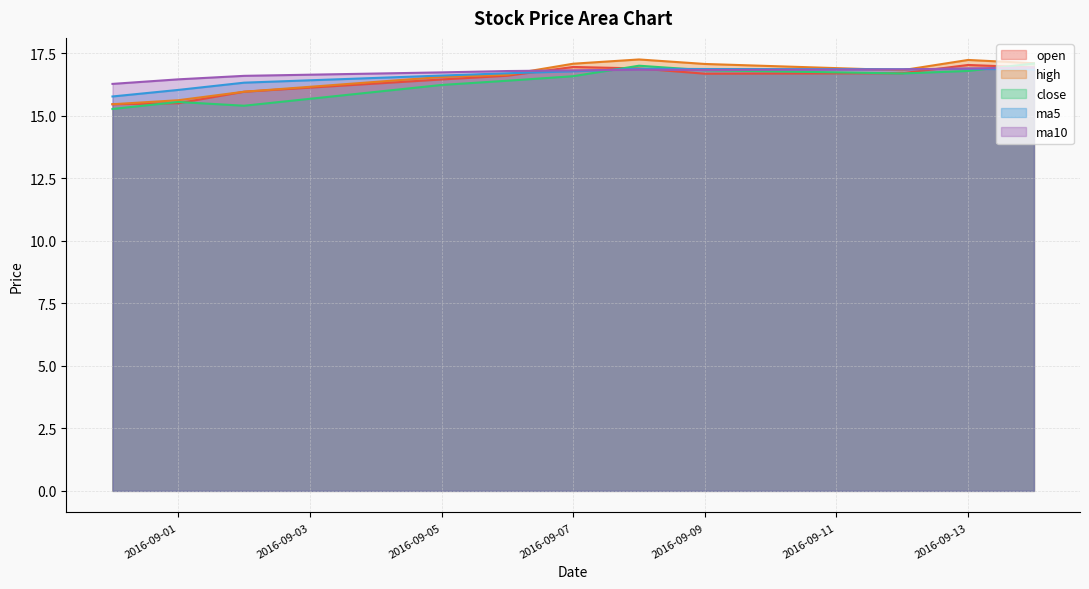

At which category is the sum across all series the highest?

2016-09-14